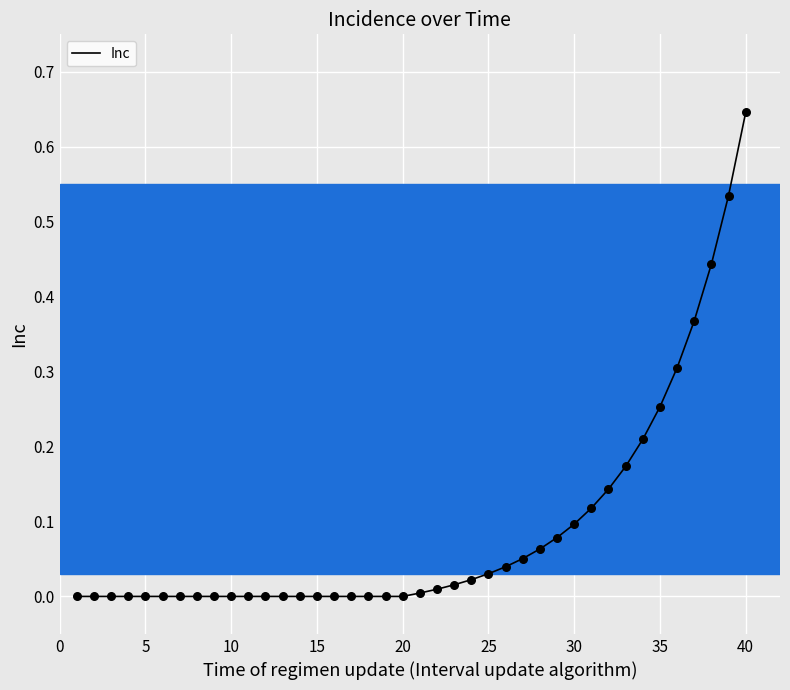

Is this an area chart (filled region under the line)?

No